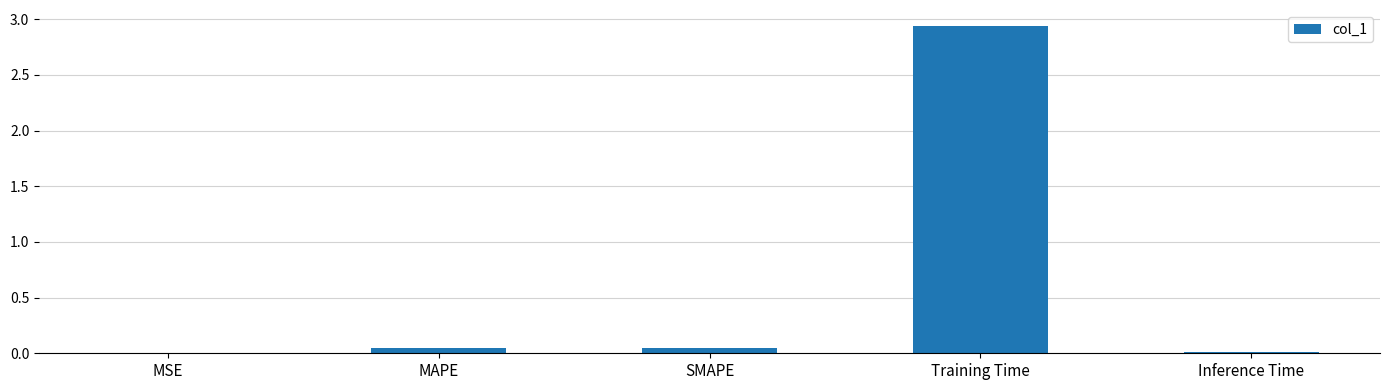

What is the sum of all values?

3.0